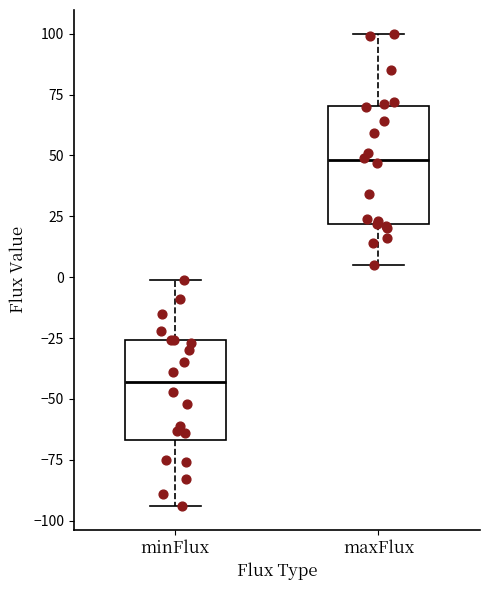

Which box's median line is the lowest?

minFlux